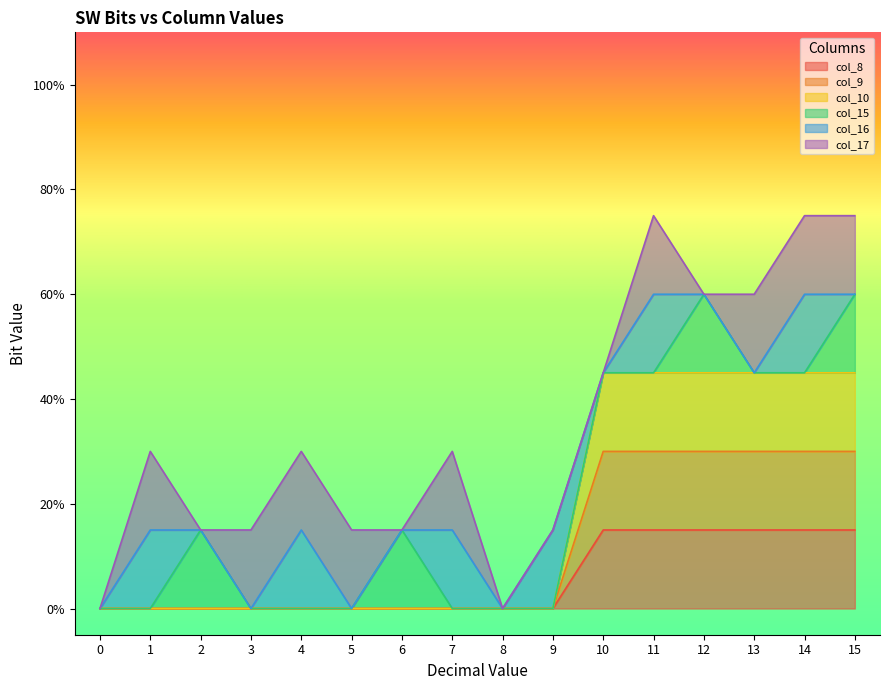

Is the value of col_9 at 6 greater than the value of col_8 at 11?

No